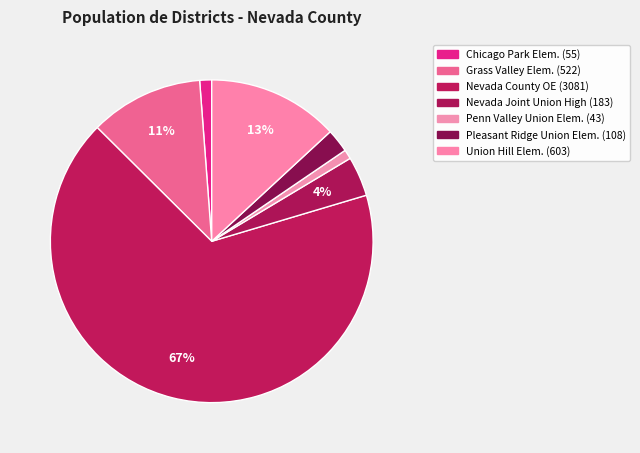

Count the number of slices in the pie.

7